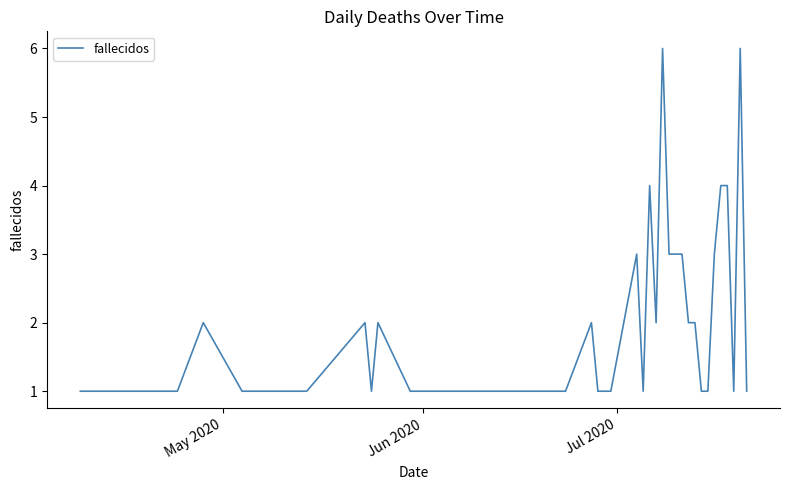

What is the difference between the maximum and minimum values?

5